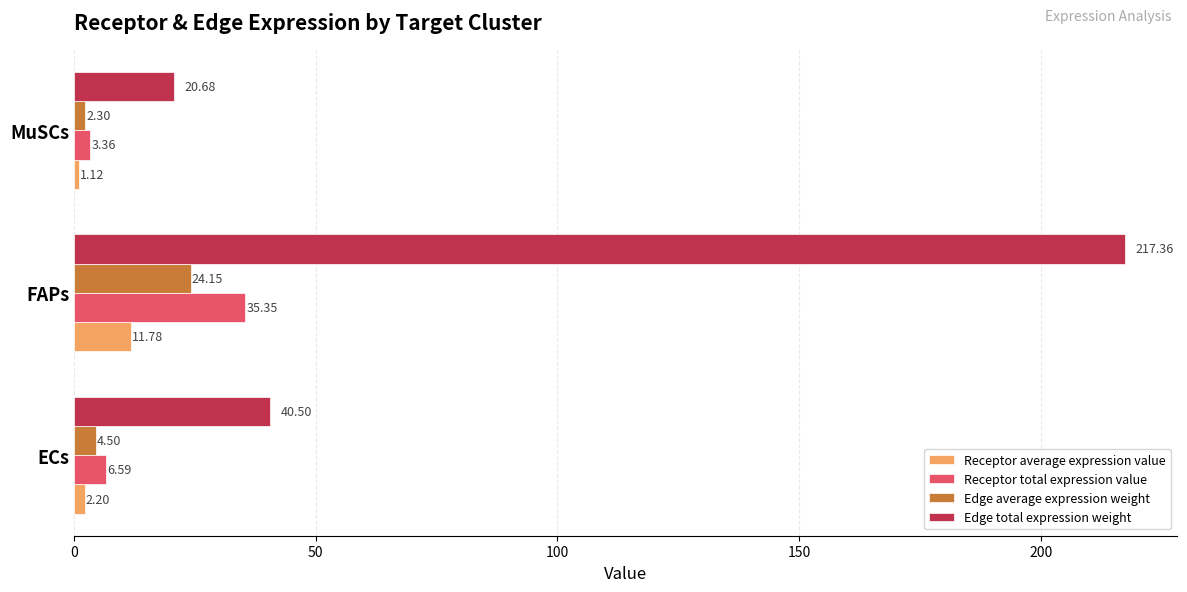

What is the average value of the Edge total expression weight series?

92.8